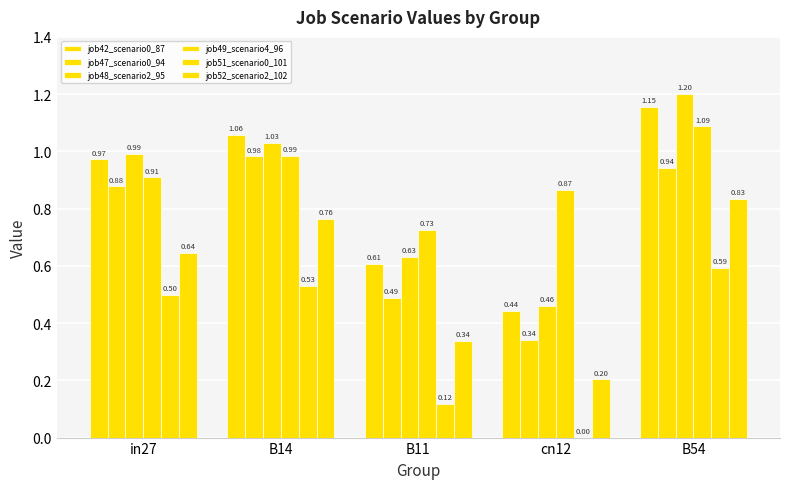

What is the sum of all job51_scenario0_101 values?

1.7